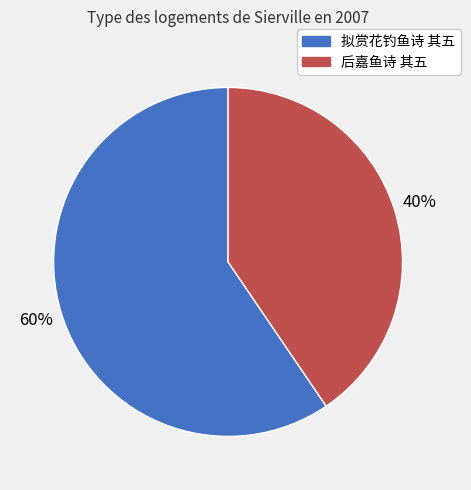

The 后嘉鱼诗 其五 slice represents 53% of the pie. True or false?

False